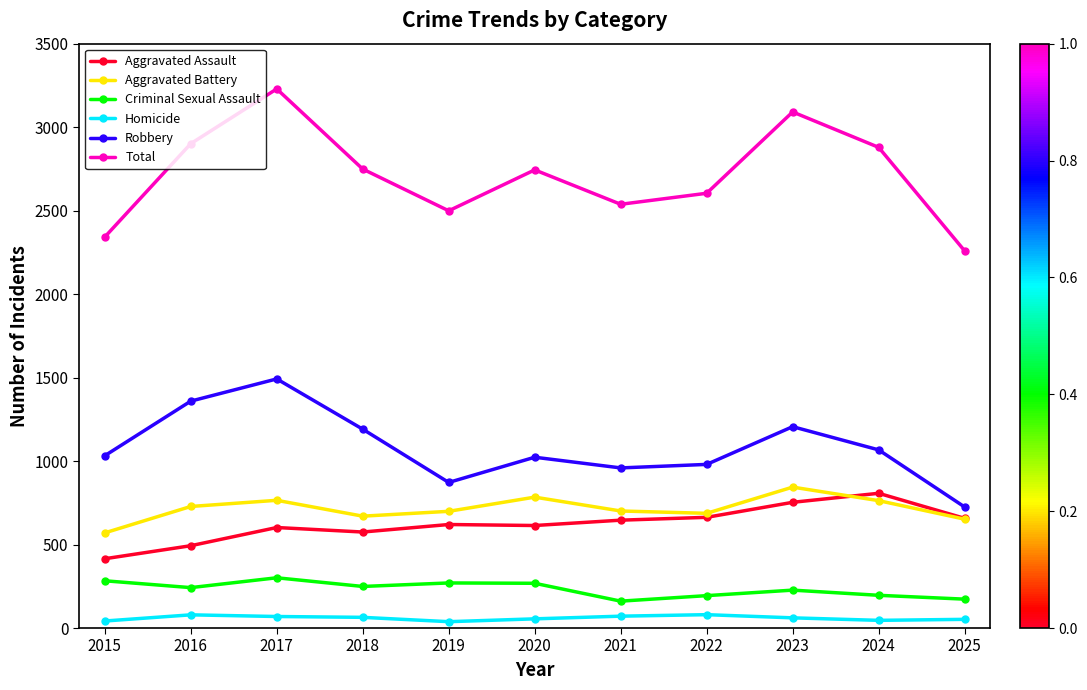

Does the chart display data point markers on the line(s)?

Yes